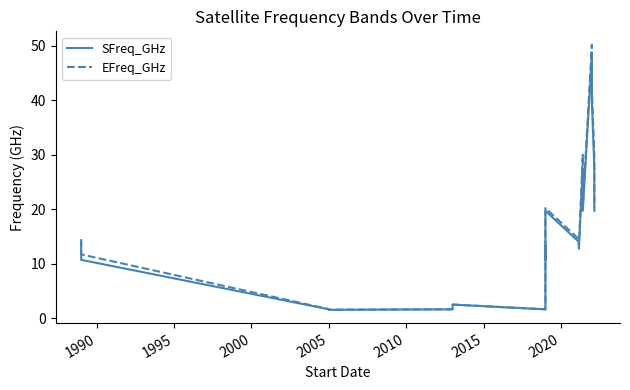

Reading right to left, transcribe all the data shown in this chart.

SFreq_GHz: 19.7	27.5	40.0	48.2	19.7	27.5	12.8	14.0	19.7	13.8	10.7	12.8	1.6	2.5	1.6	1.5	1.6	10.7	13.8
EFreq_GHz: 20.2	30.0	42.0	50.2	20.2	30.0	13.2	14.5	20.2	14.5	12.2	13.2	1.6	2.5	1.6	1.6	1.7	11.7	14.5